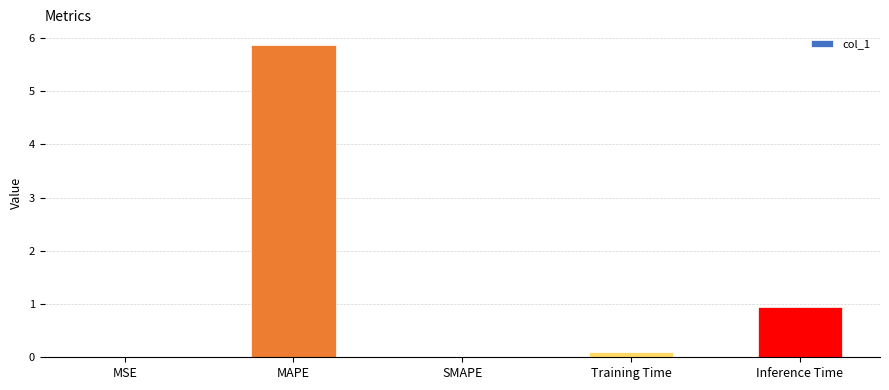

What is the average value?

1.4